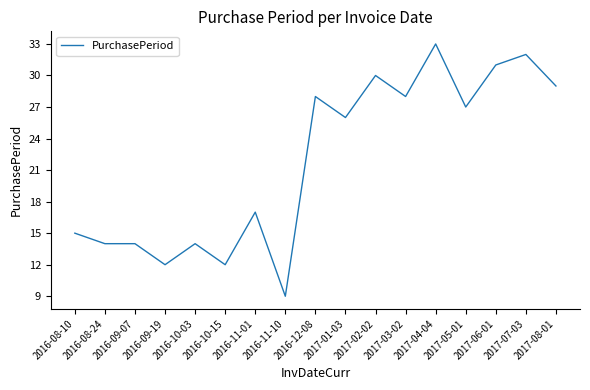

The chart shows a value of 29 at 2017-08-01. True or false?

True